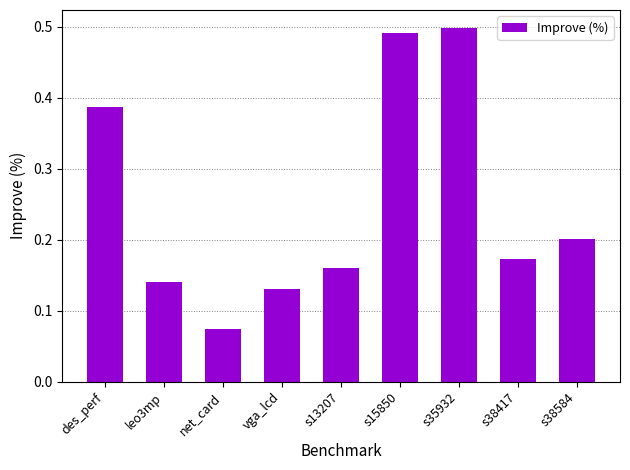

Rank the categories by value from highest to lowest.

s35932, s15850, des_perf, s38584, s38417, s13207, leo3mp, vga_lcd, net_card